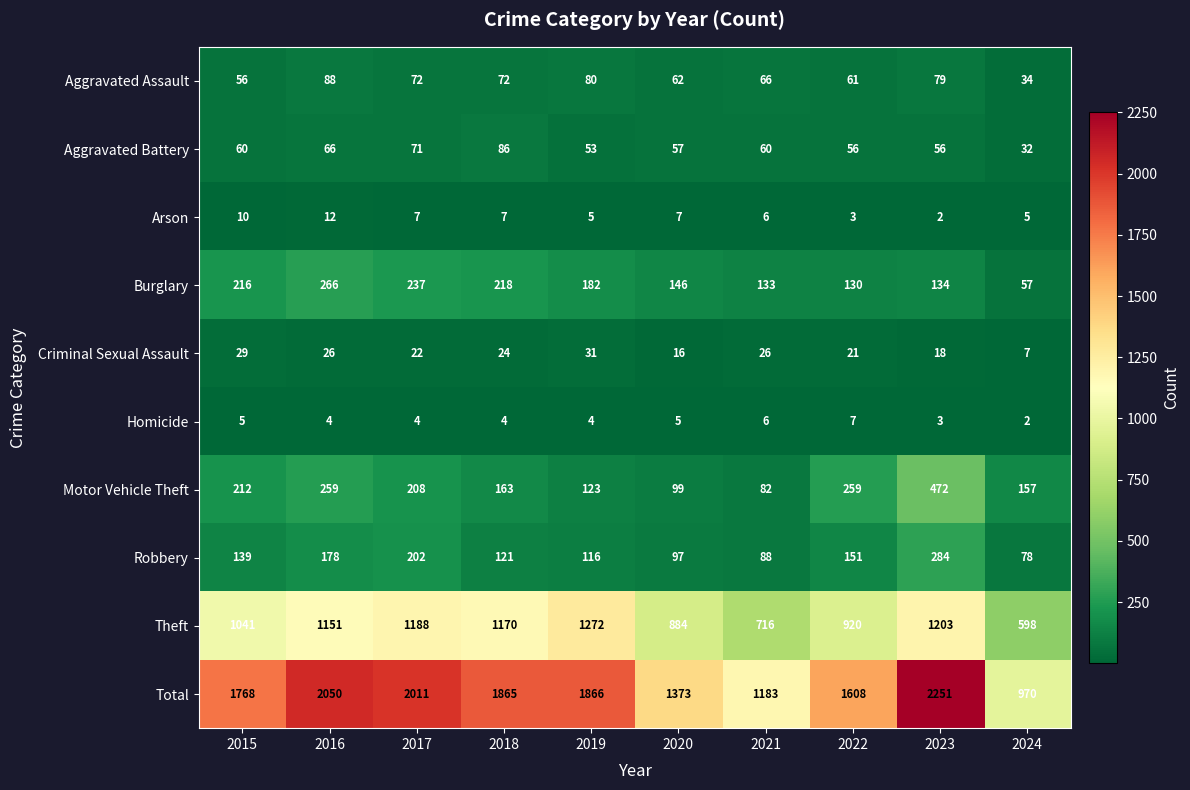

Which series has the largest range (max minus min)?

Total